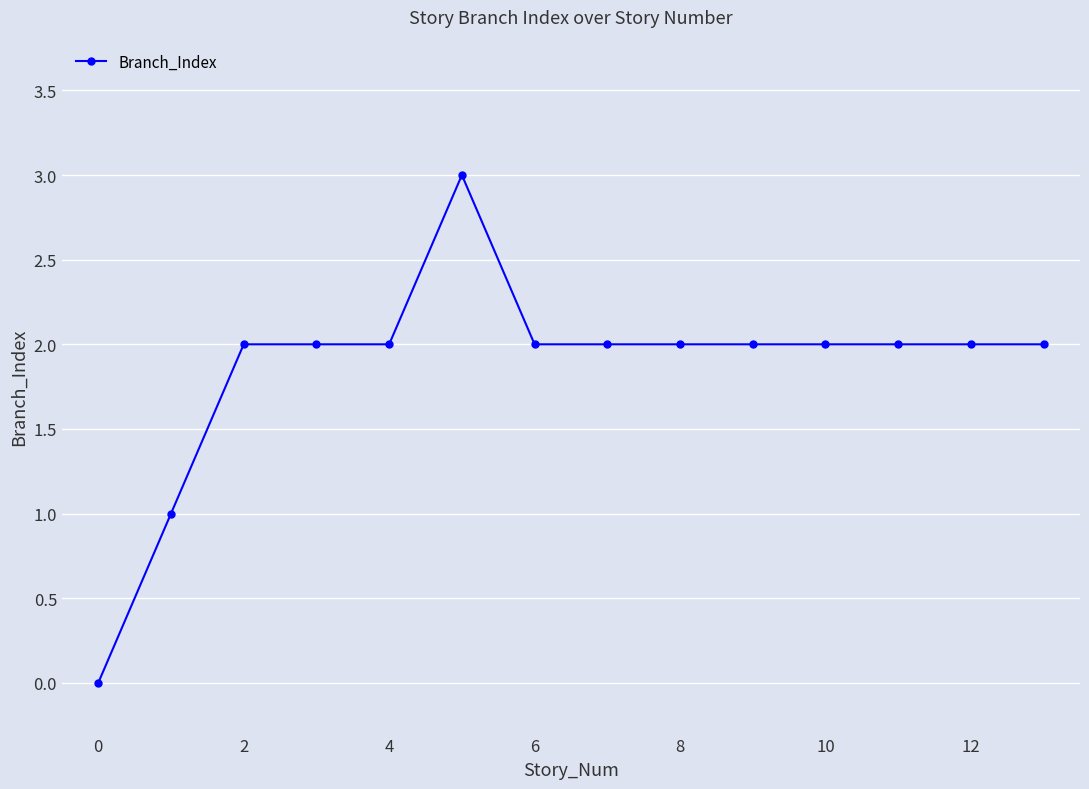

How many positive values are there?

13